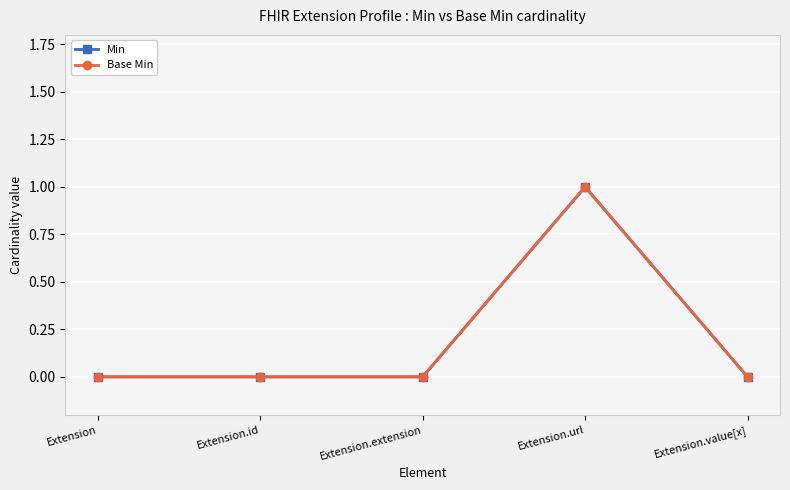

What is the maximum value shown in the chart?

1